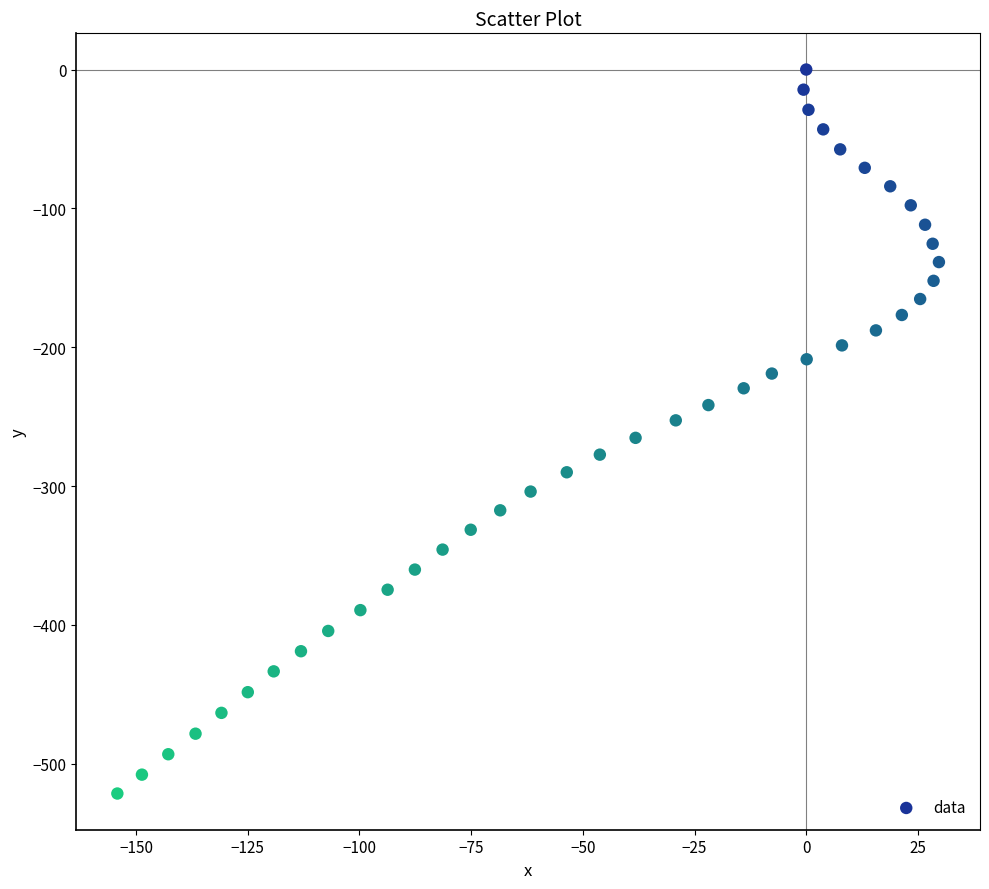

What is the range of Y values (max minus min)?

521.5